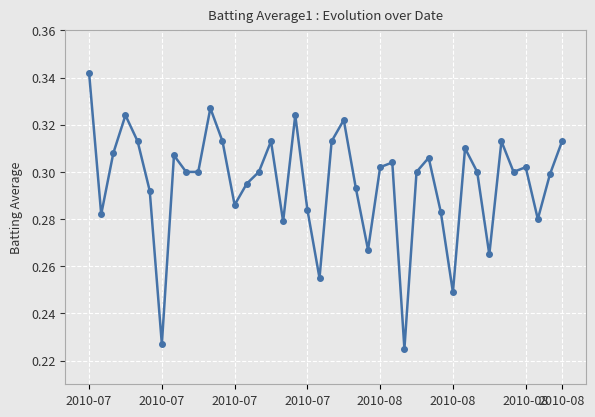

What is the sum of all values?

11.8